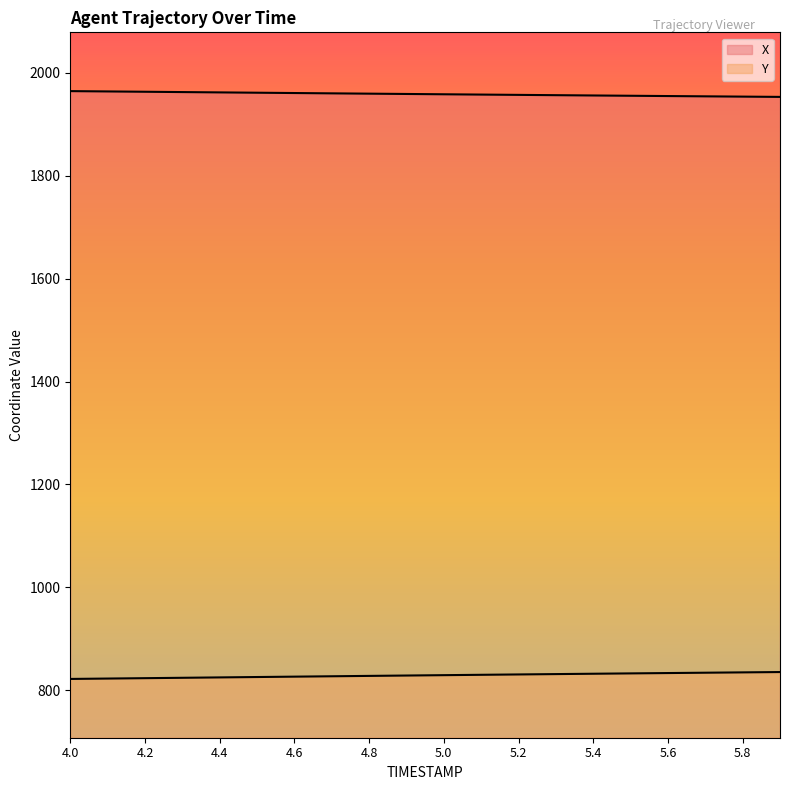

Does the chart display data point markers on the line(s)?

No